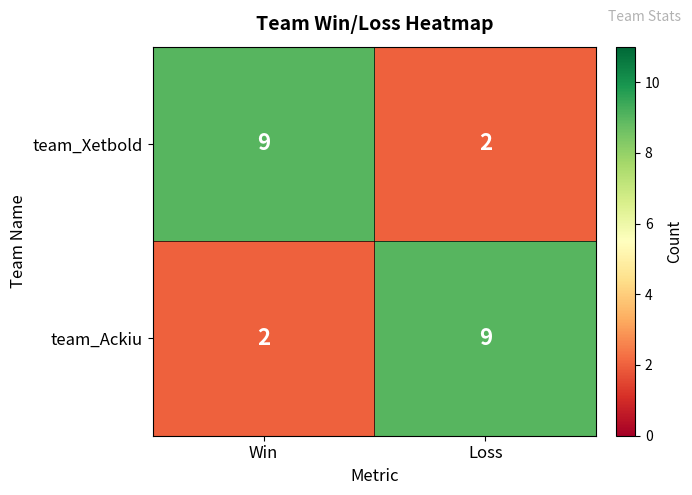

What is the difference between the team_Ackiu values at Loss and Win?

7